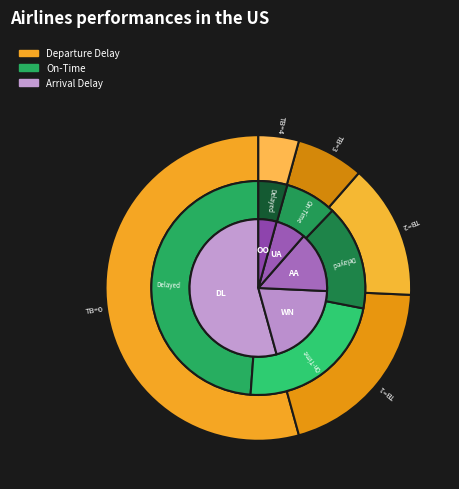

To the nearest percent, what percentage of the pie is TB=4?

4%